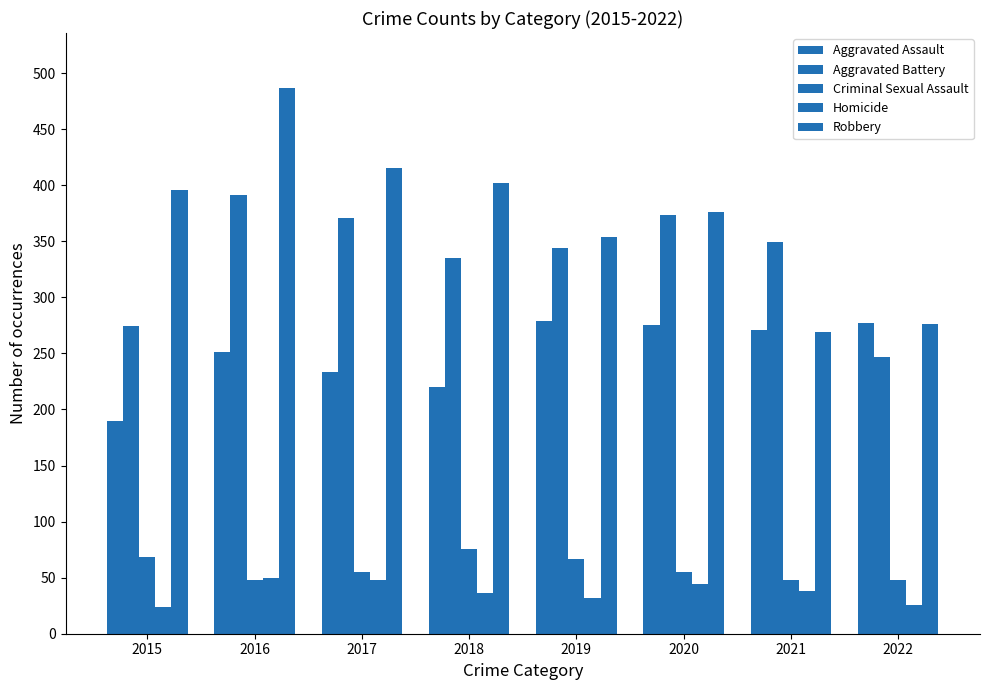

Count the number of categories in the chart.

8